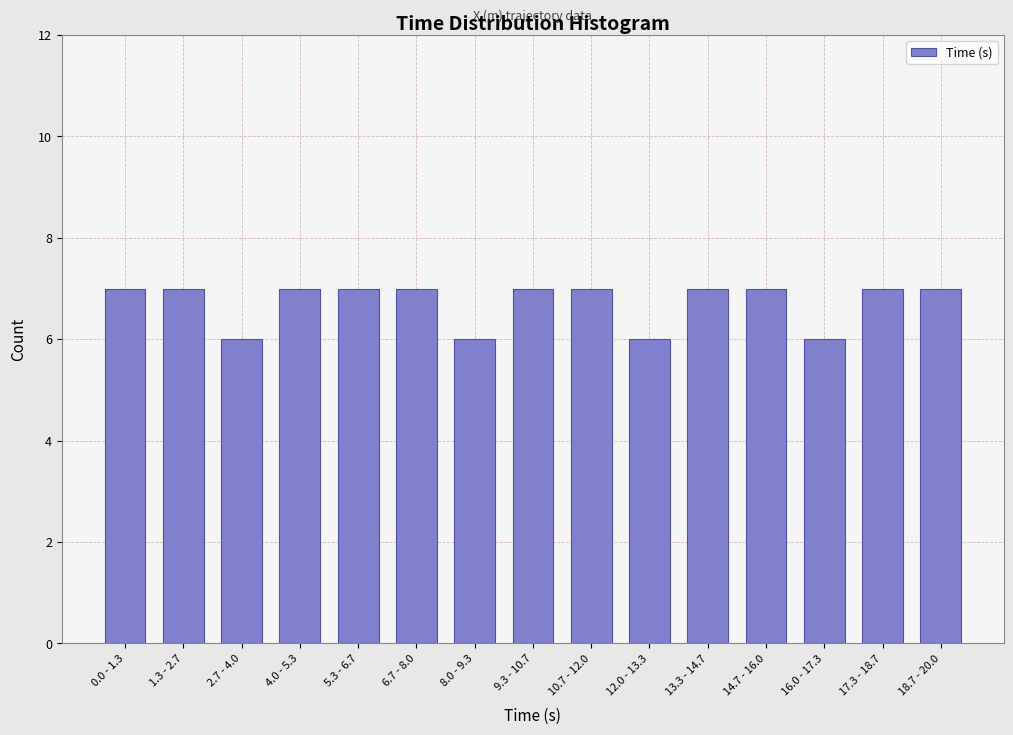

Reading left to right, extract all data points from this chart.

7	7	6	7	7	7	6	7	7	6	7	7	6	7	7